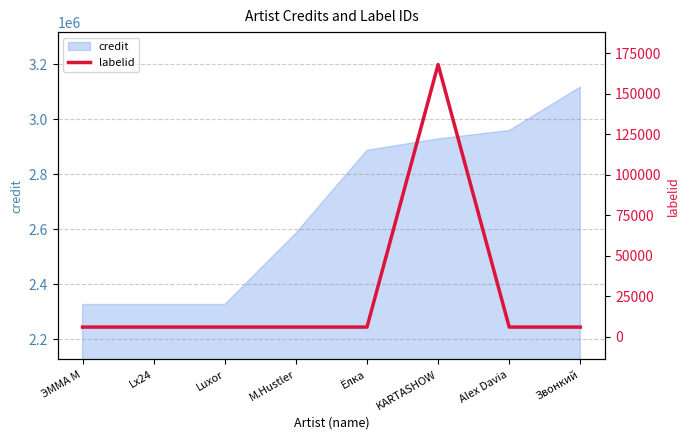

How many interior local peaks (higher than both neighbors) does the data have?

1